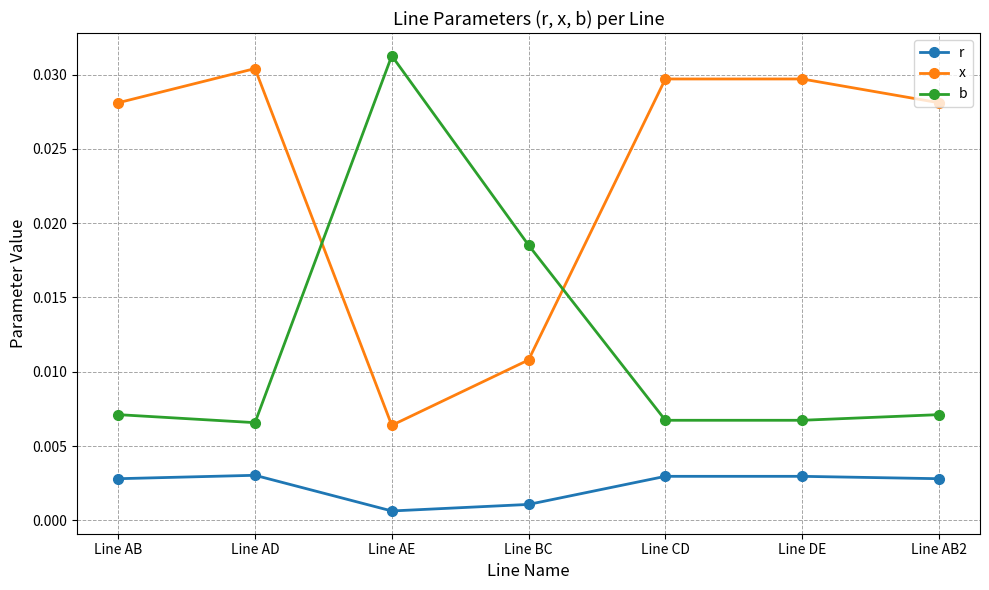

Which series has the largest total across all categories?

x